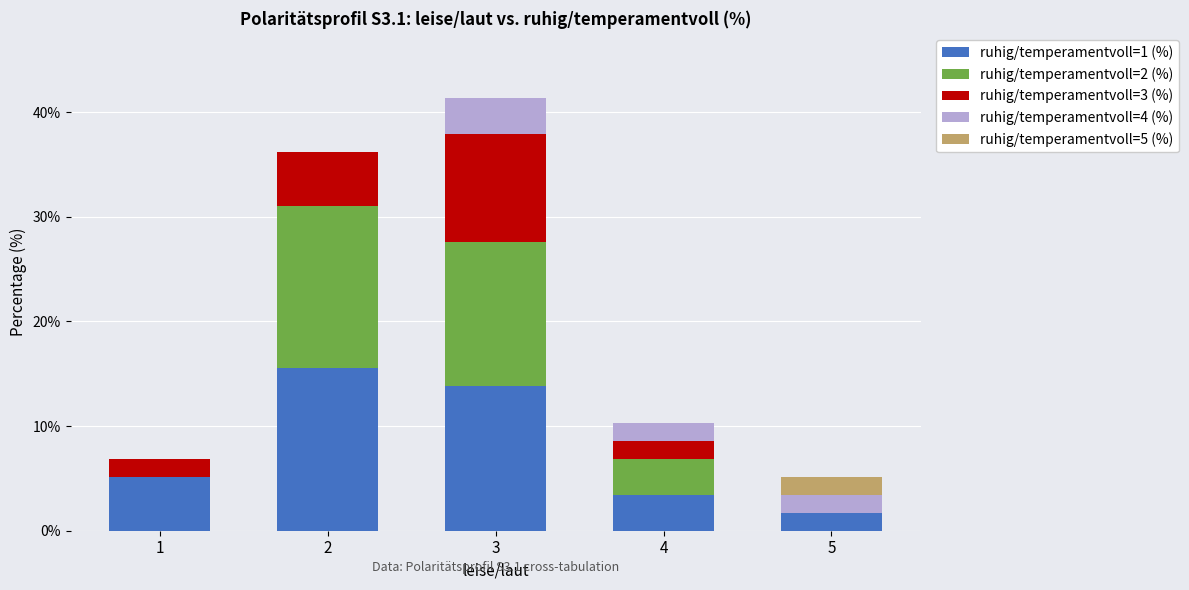

What are all the series names shown in the legend?

ruhig/temperamentvoll=1 (%), ruhig/temperamentvoll=2 (%), ruhig/temperamentvoll=3 (%), ruhig/temperamentvoll=4 (%), ruhig/temperamentvoll=5 (%)